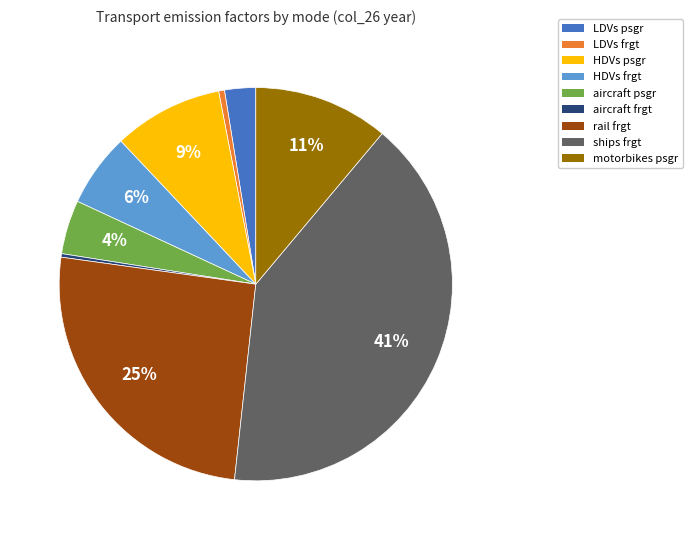

Count the number of slices in the pie.

9